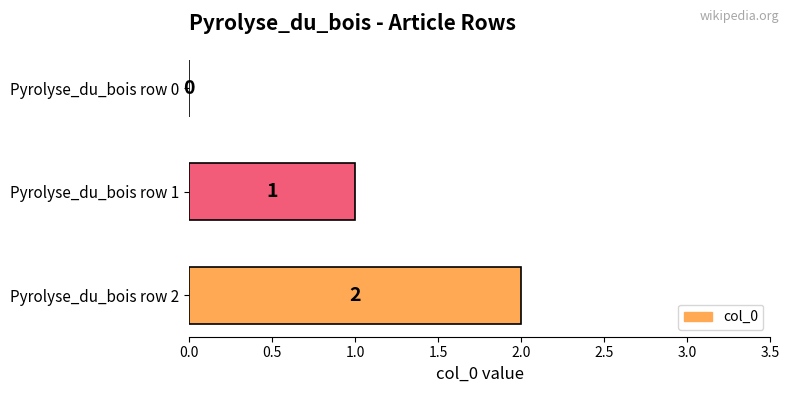

Is it true that the value at Pyrolyse_du_bois row 0 is 0?

True